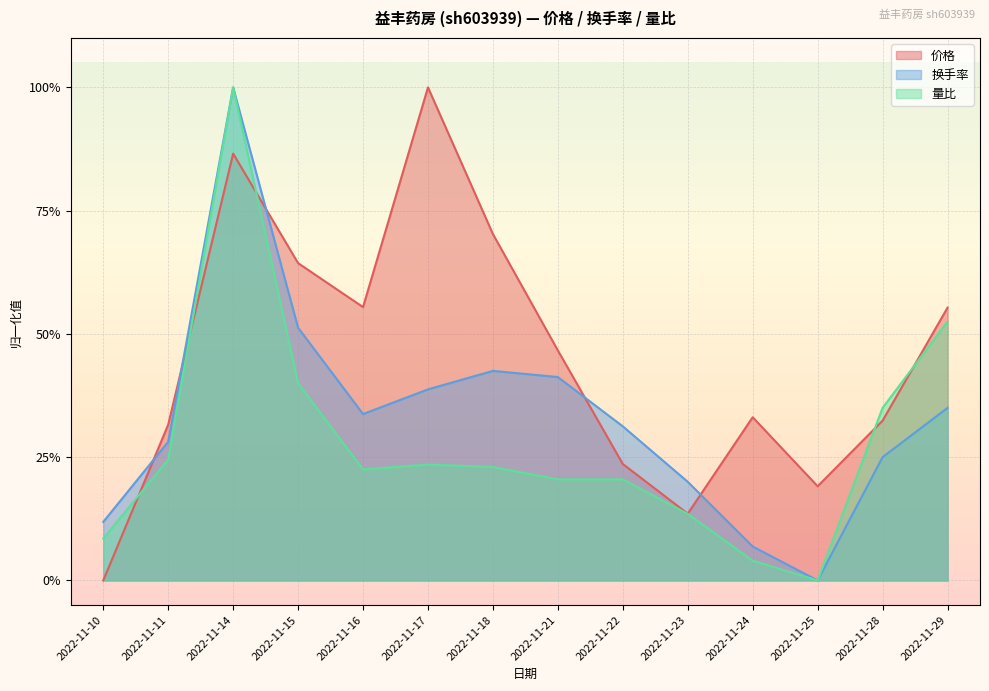

What is the sum of all 换手率 values?

4.7